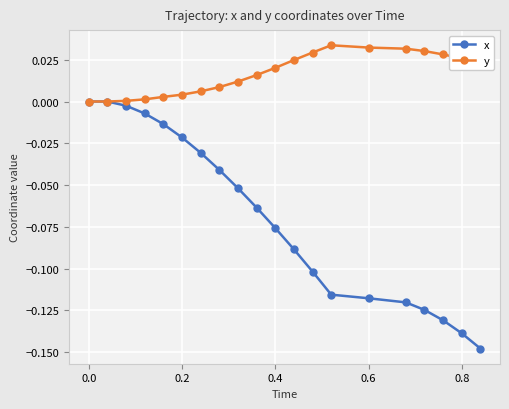

Rank the series by their maximum value, from lowest to highest.

x, y